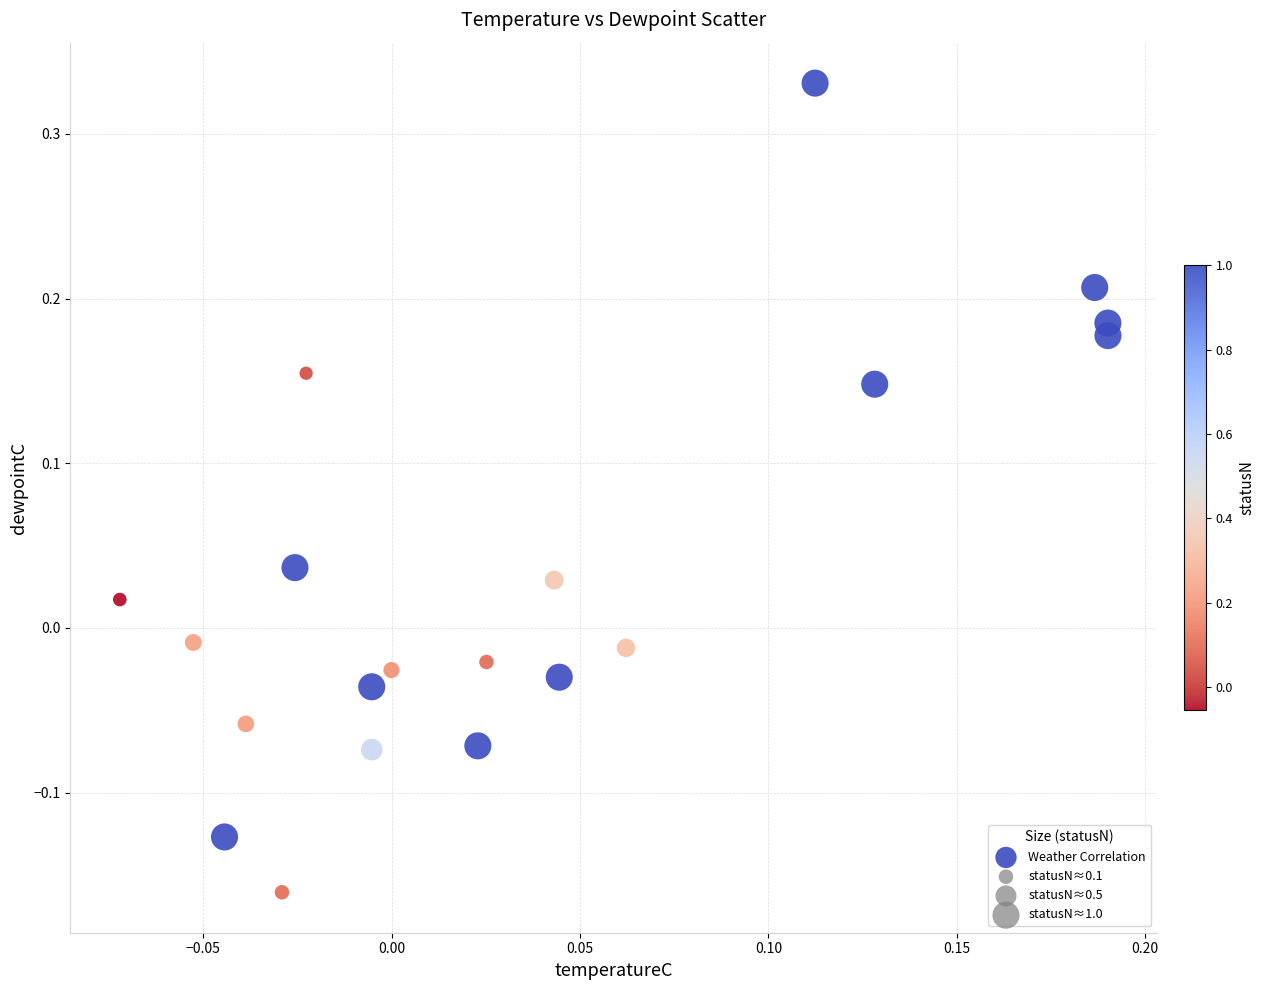

What is the range of Y values (max minus min)?

0.5